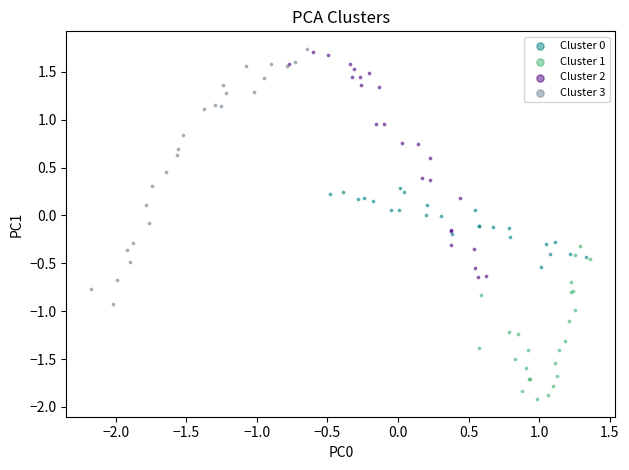

Which series contains the lowest Y value?

Cluster 1